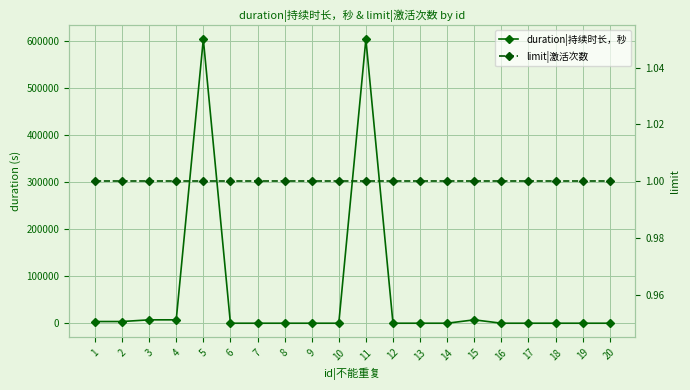

At which category is the sum across all series the highest?

5